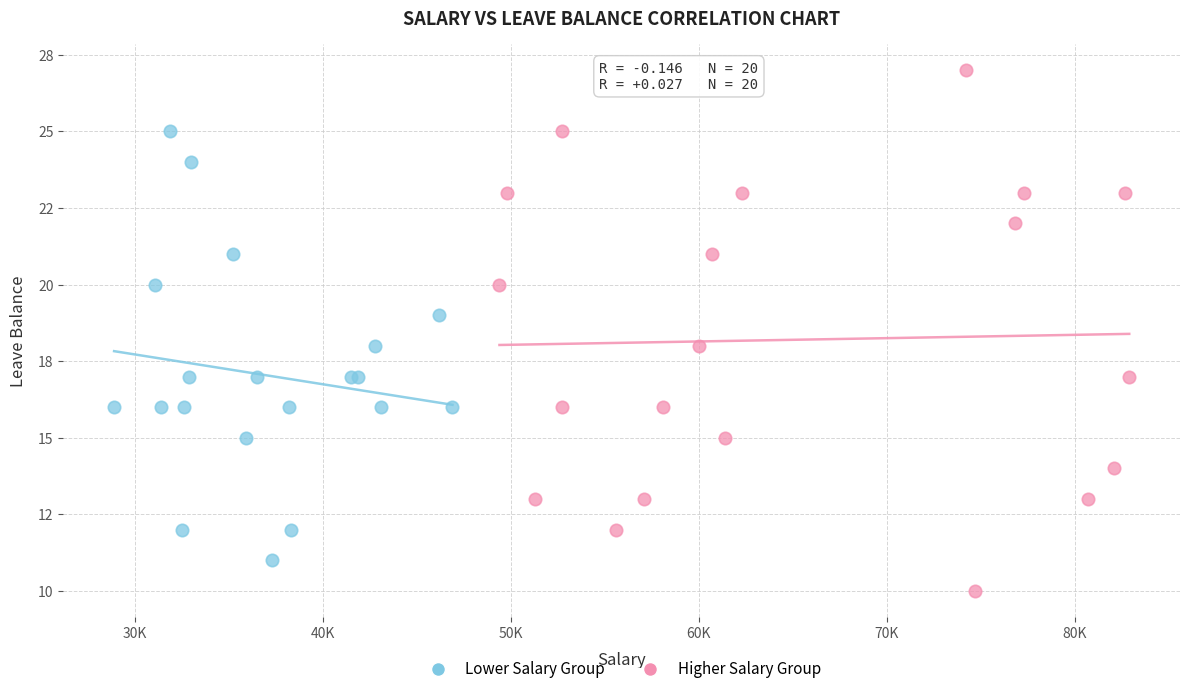

Which series has the widest spread of Y values?

Higher Salary Group